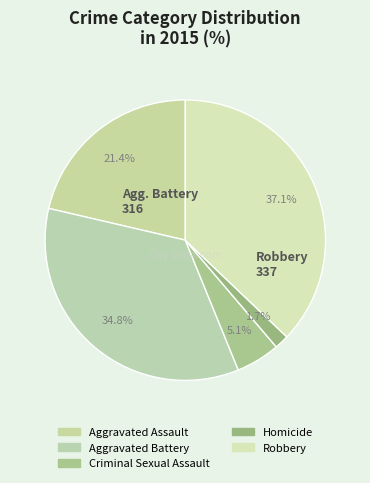

To the nearest percent, what is the difference between the largest and smallest slice percentages?

35%